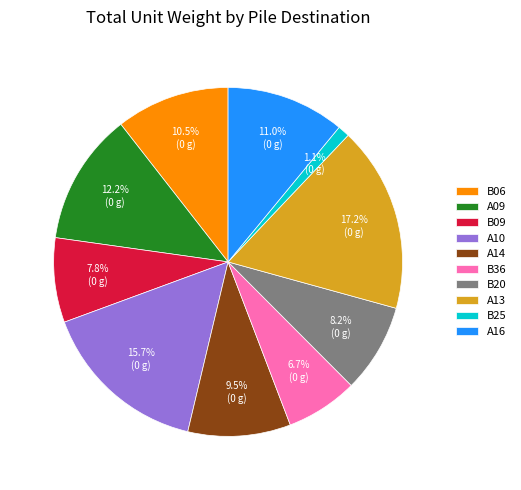

Is it true that B06 is 21% of the pie?

False